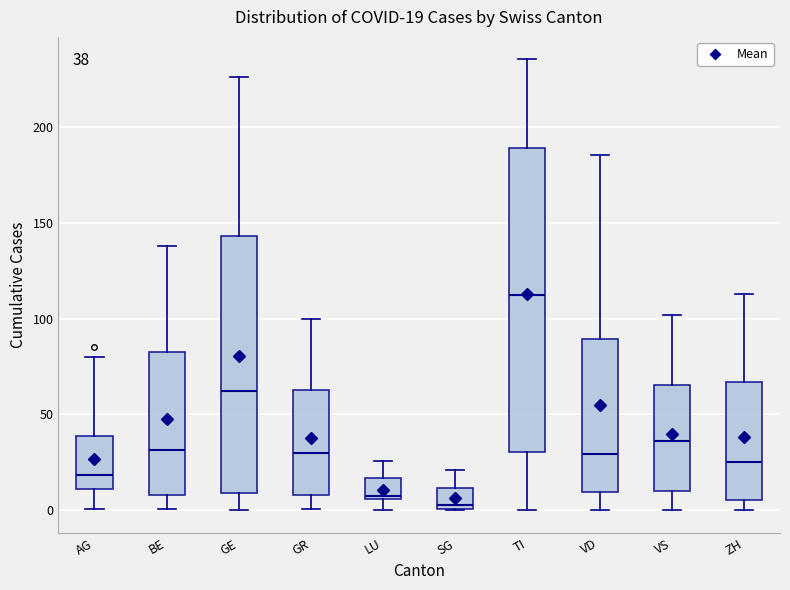

Which box has the highest median line?

TI